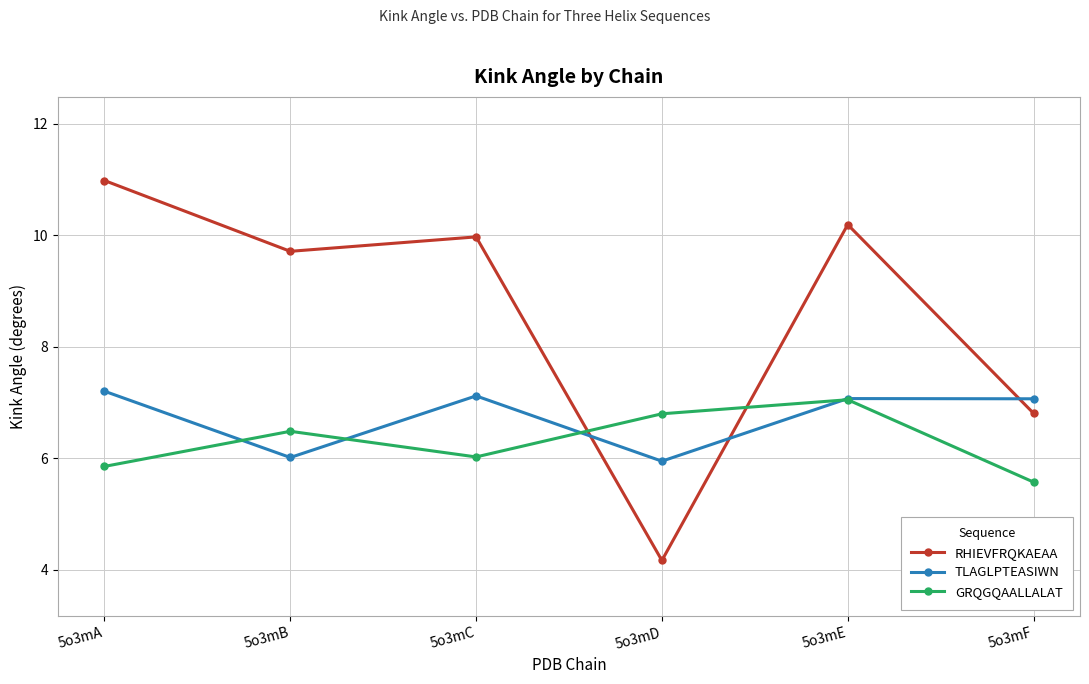

Where do TLAGLPTEASIWN and RHIEVFRQKAEAA first cross each other?

5o3mC and 5o3mD